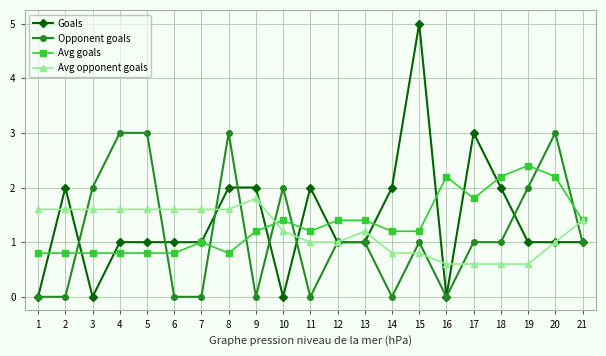

What is the average value of the Goals series?

1.4